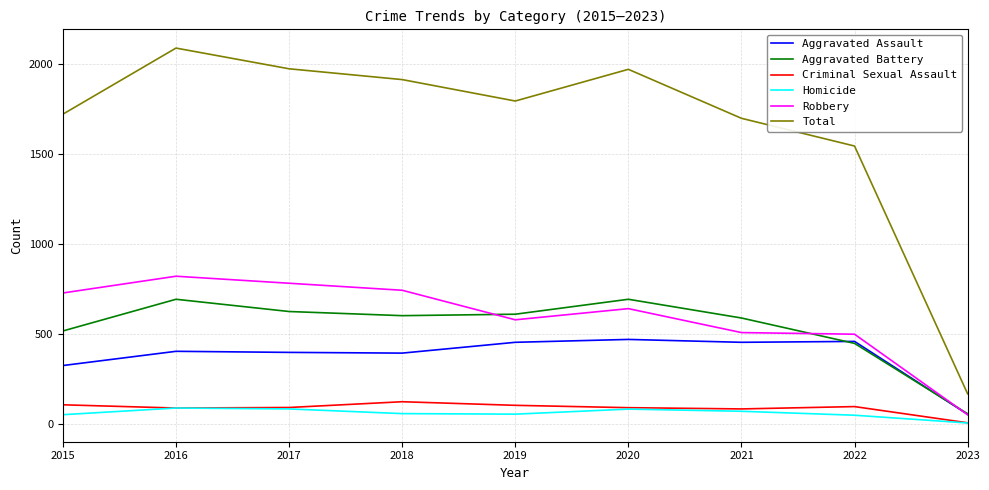

True or false: Homicide and Aggravated Battery cross at least once.

False